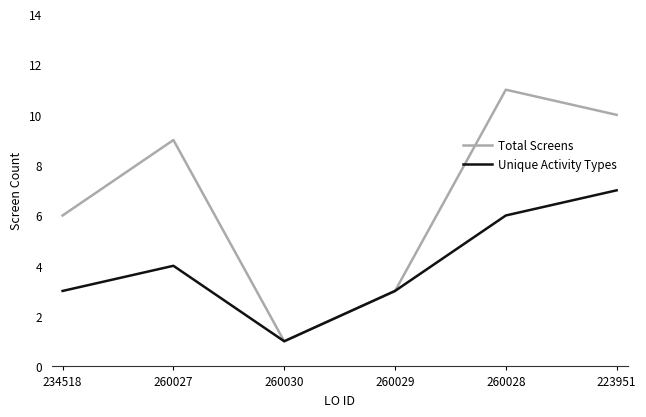

The Unique Activity Types series shows 7 at 223951. True or false?

True